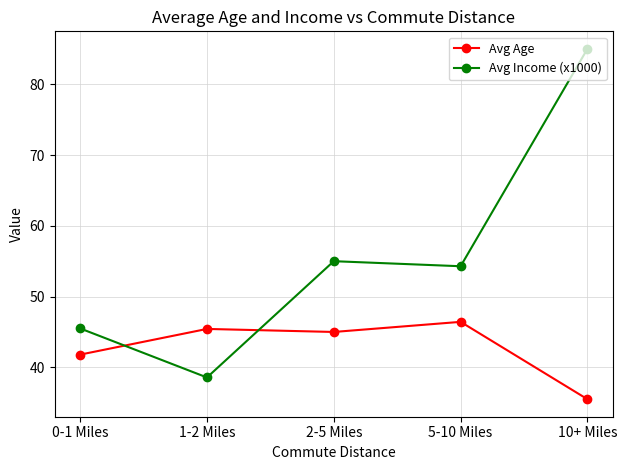

What is the difference between the maximum and minimum values in the Avg Income (x1000) series?

46.4